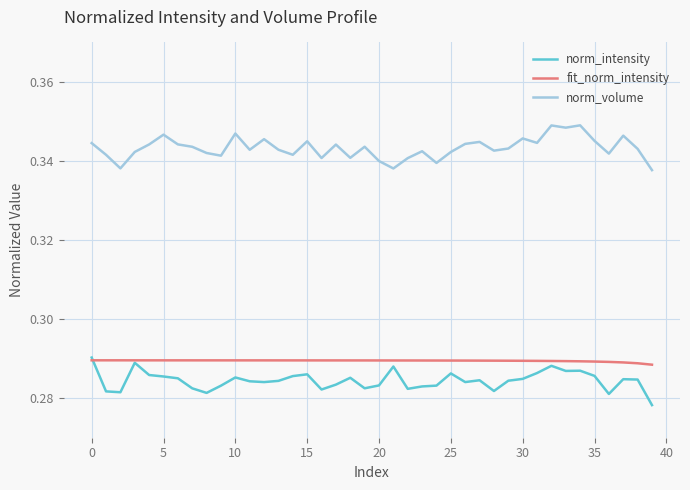

True or false: norm_volume and fit_norm_intensity intersect in this chart.

False